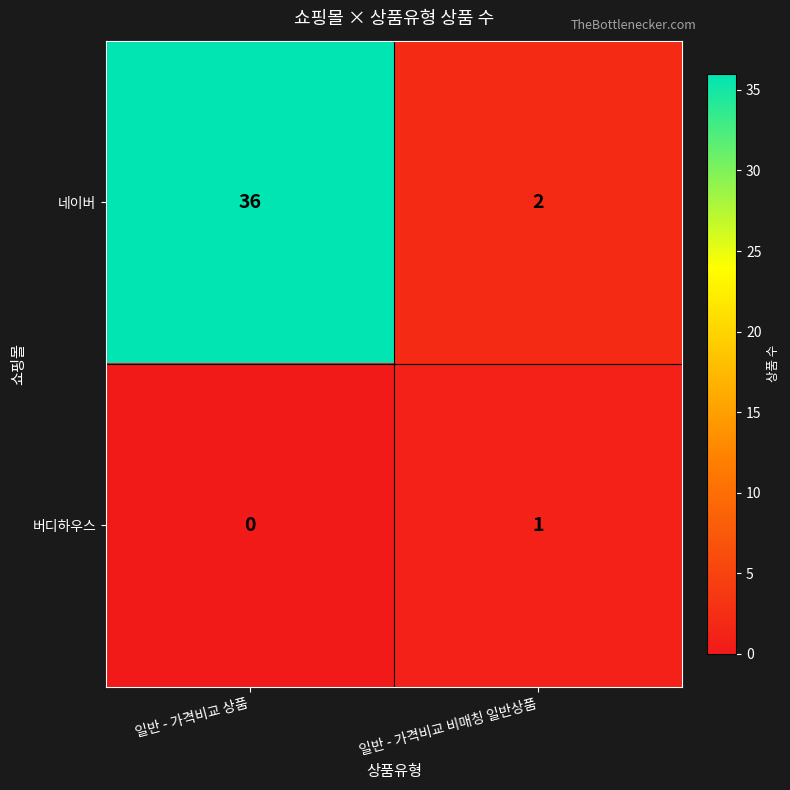

How many series are shown in this chart?

2